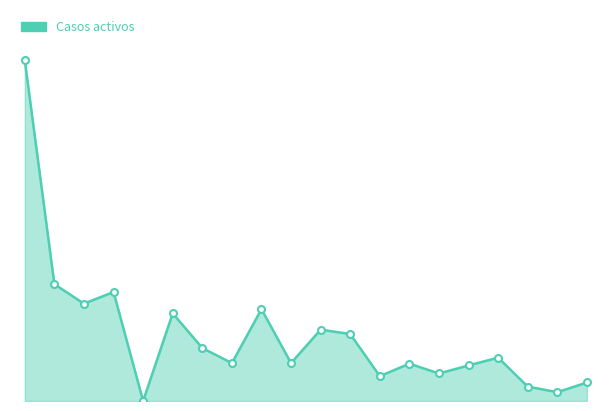

Is this an area chart (filled region under the line)?

Yes